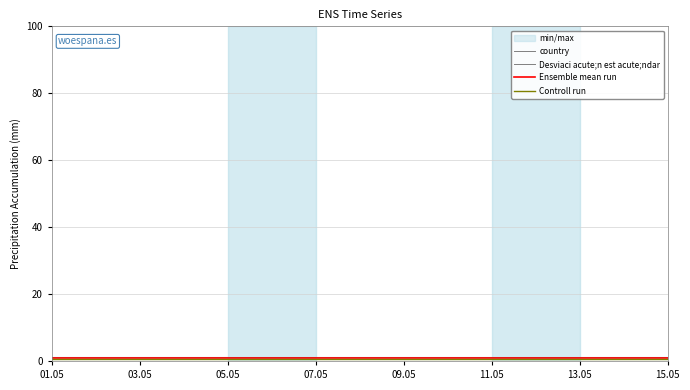

Which category has the highest value in the Controll run series?

01.05